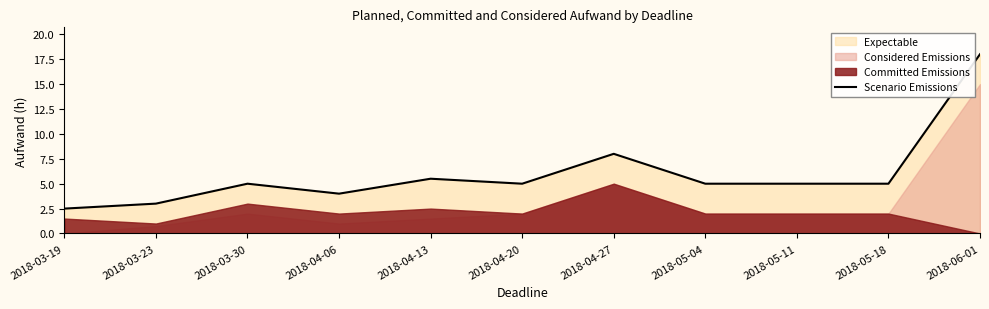

Reading left to right, extract all data points from this chart.

2018-03-19=2.5	2018-03-23=3.0	2018-03-30=5.0	2018-04-06=4.0	2018-04-13=5.5	2018-04-20=5.0	2018-04-27=8.0	2018-05-04=5.0	2018-05-11=5.0	2018-05-18=5.0	2018-06-01=18.0